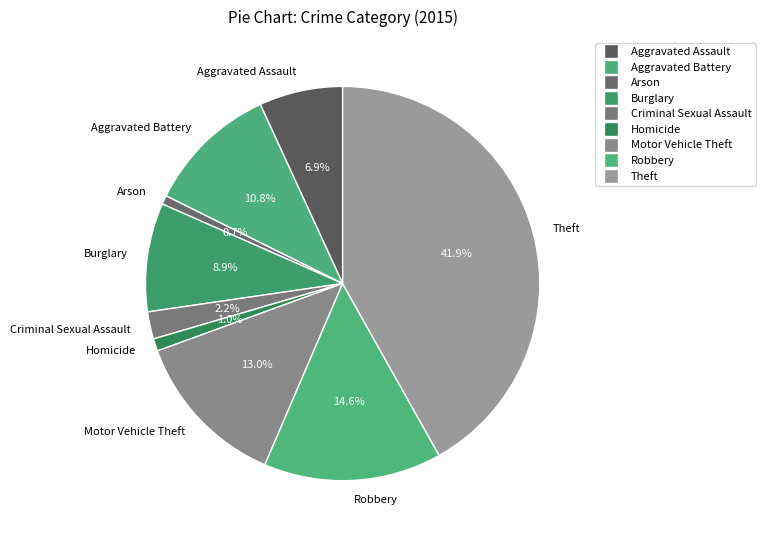

To the nearest percent, what is the combined percentage of Burglary and Aggravated Assault?

16%